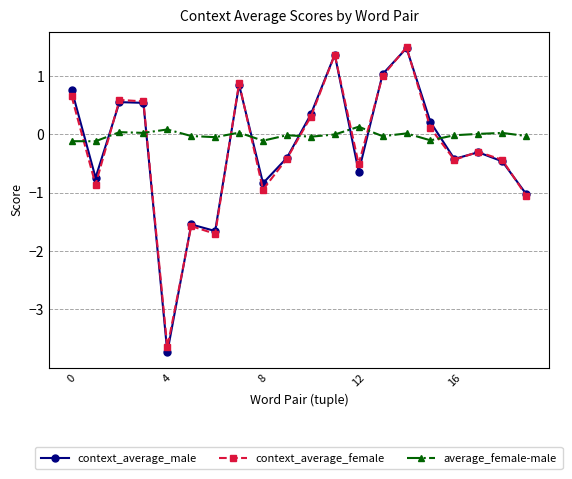

Which series has the widest spread of values?

context_average_male